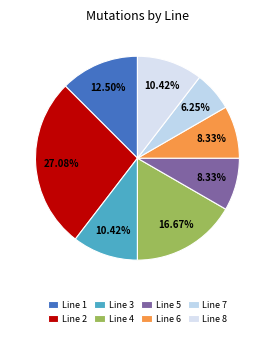

Which category has the smallest portion of the pie?

Line 7